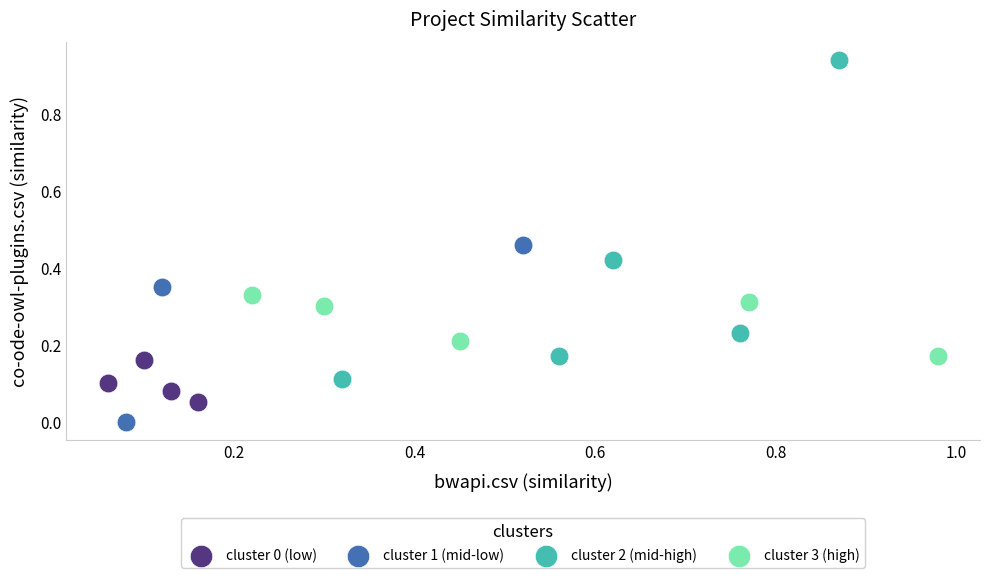

Which series contains the highest Y value?

cluster 2 (mid-high)